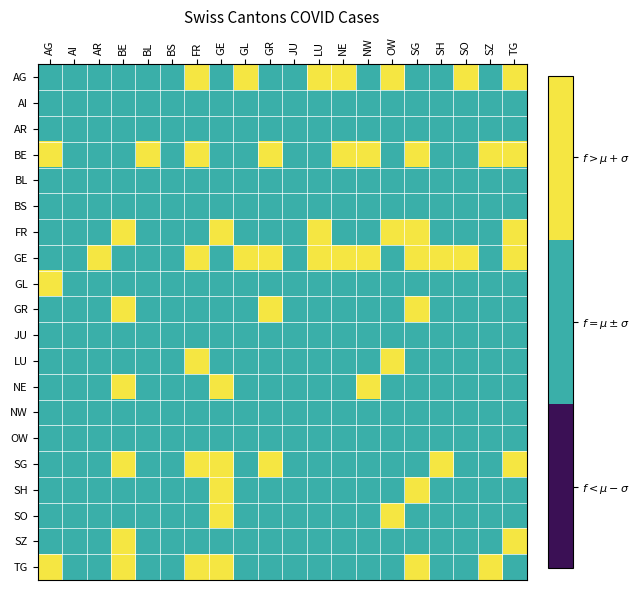

Rank the series at LU from lowest to highest value.

AI, AR, BE, BL, BS, GL, GR, JU, LU, NE, NW, OW, SG, SH, SO, SZ, TG, AG, FR, GE